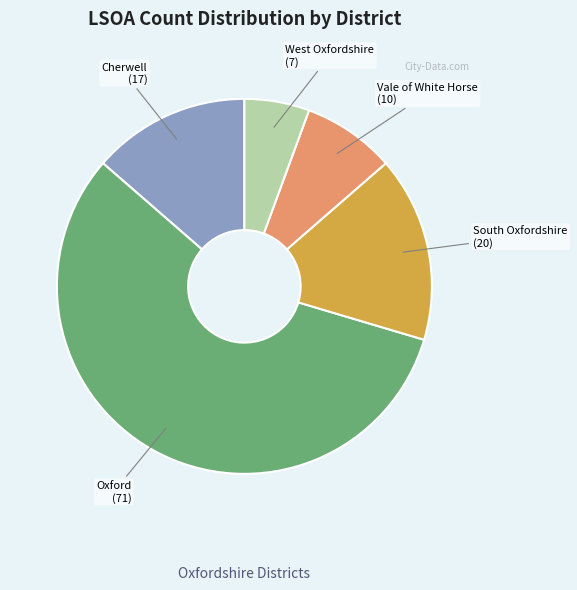

Is the sum of South Oxfordshire and West Oxfordshire greater than half?

No